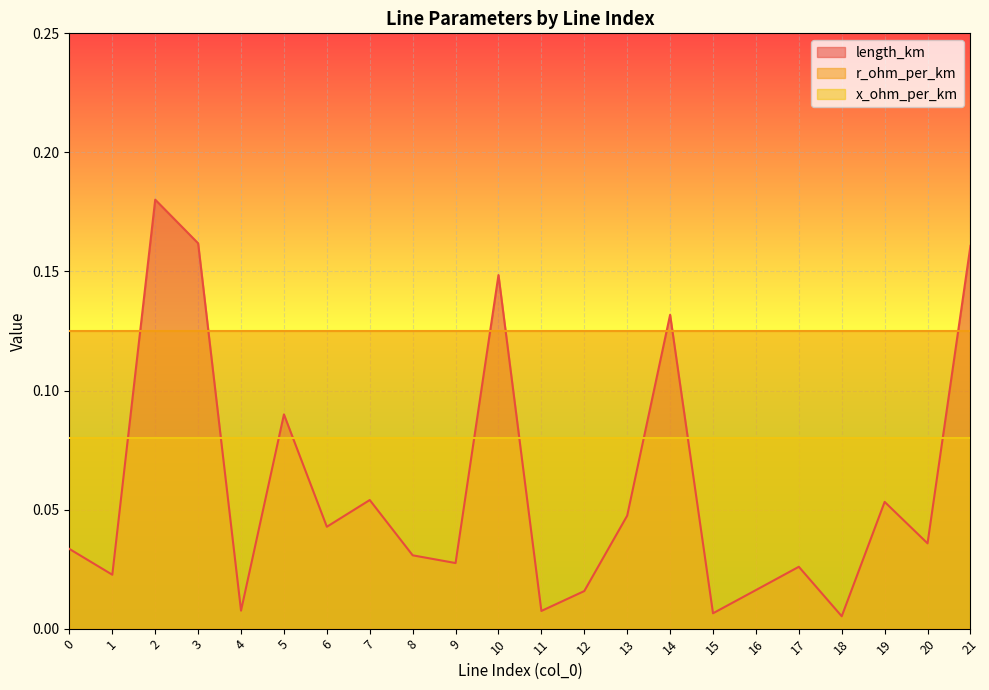

Where is the first local minimum for length_km?

1